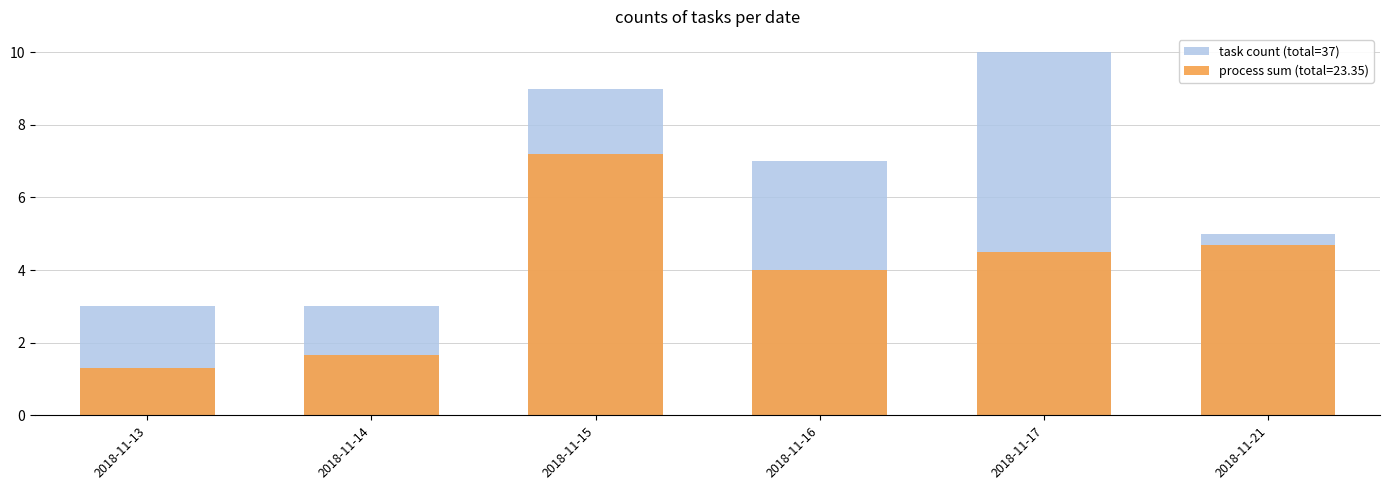

Rank the categories by value from highest to lowest.

2018-11-17, 2018-11-15, 2018-11-16, 2018-11-21, 2018-11-13, 2018-11-14